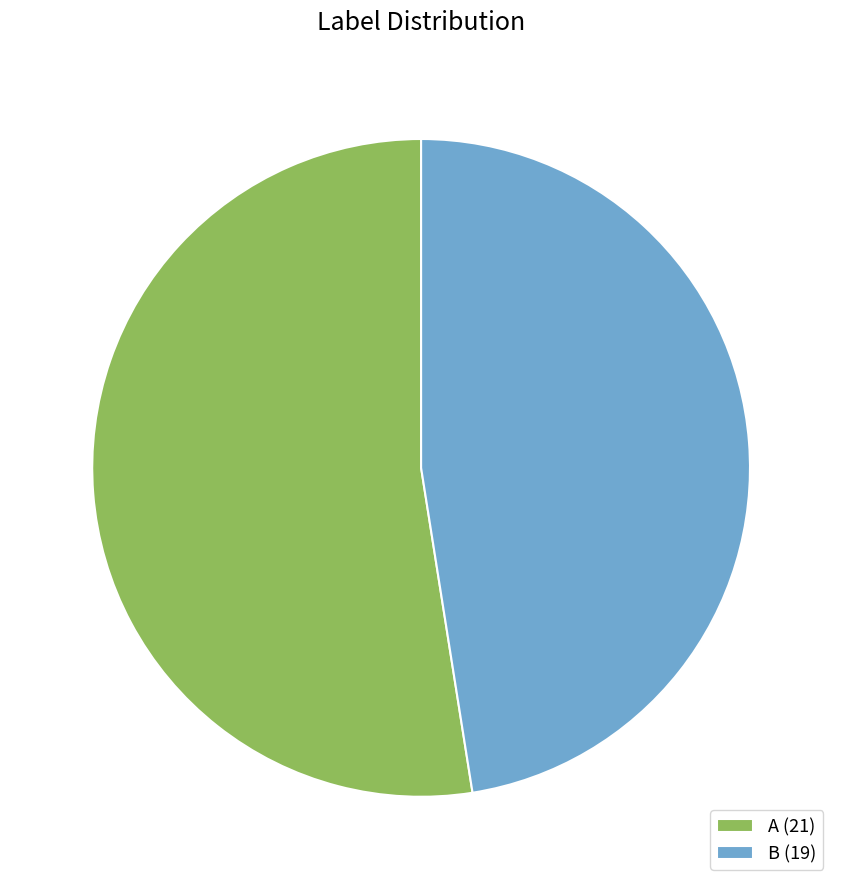

Which has a higher value, A (21) or B (19)?

A (21)